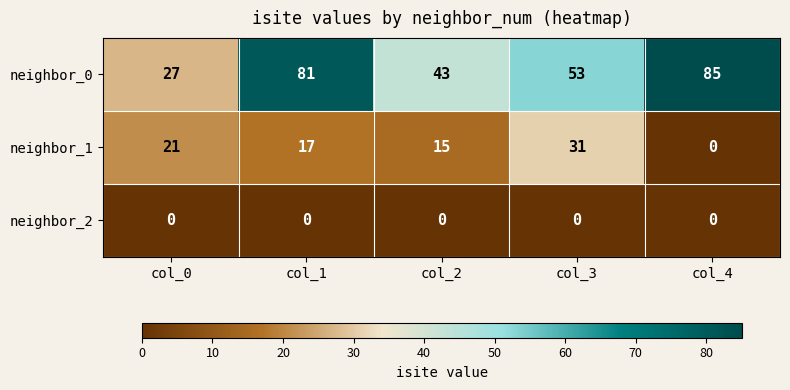

Between col_0 and col_4, which series saw the biggest shift?

neighbor_0